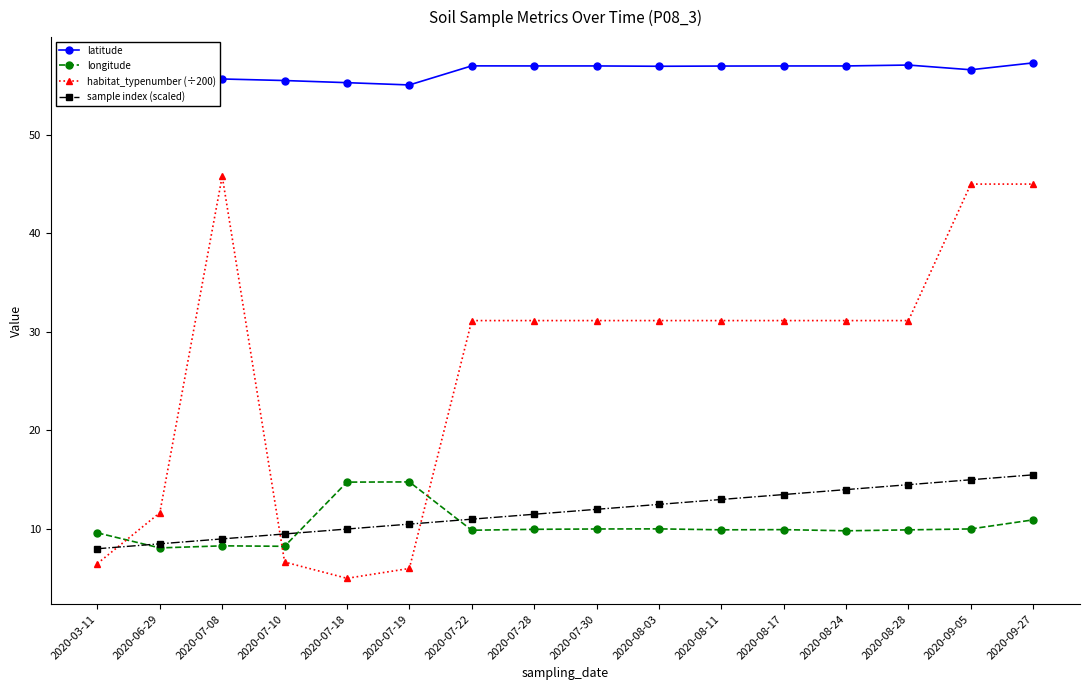

At how many categories does at least one series exceed 26?

16